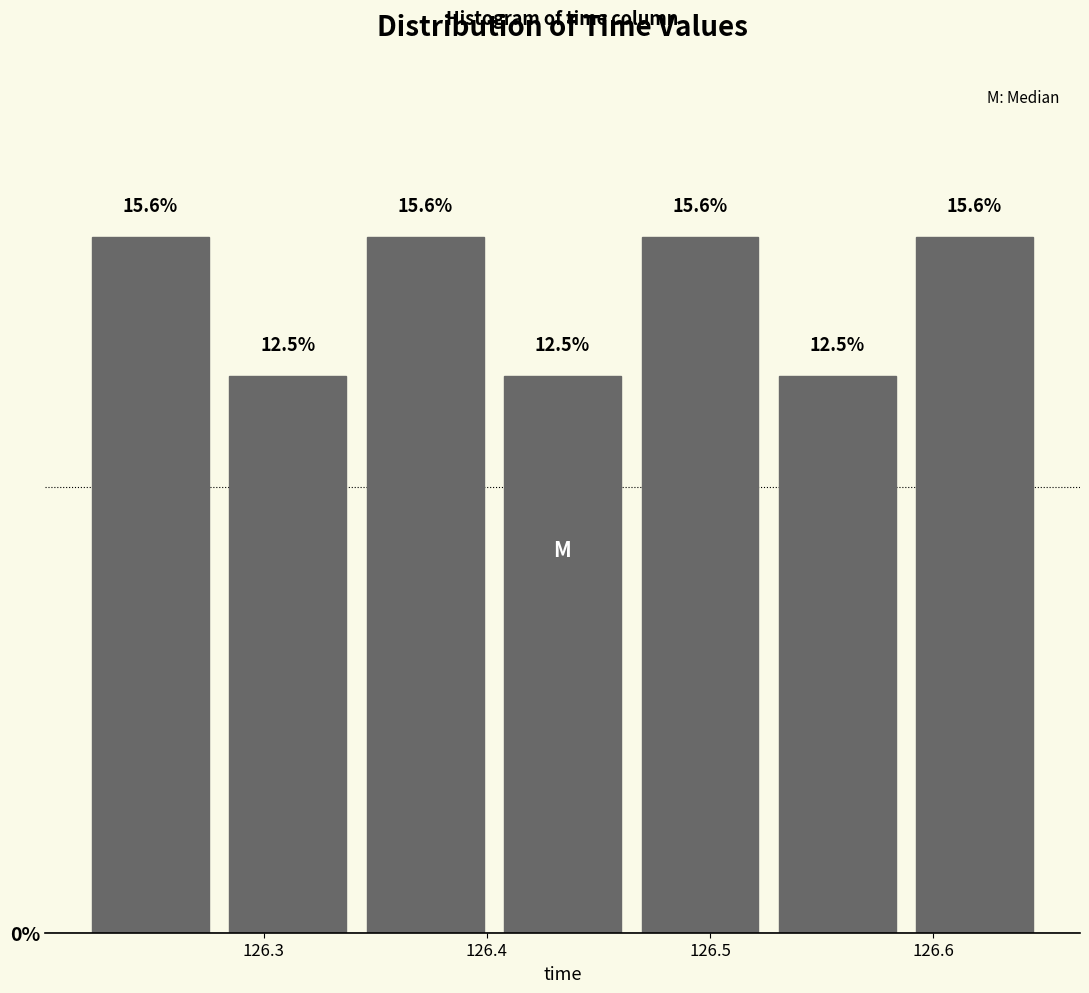

Reading left to right, list every bar in this chart as the range it spans on the x-axis followed by its height. The bar edges are not printed on the chart, so give them approximately, as read against the axis.

126.22 to 126.28: 15.6
126.28 to 126.34: 12.5
126.34 to 126.40: 15.6
126.40 to 126.46: 12.5
126.46 to 126.53: 15.6
126.53 to 126.59: 12.5
126.59 to 126.65: 15.6